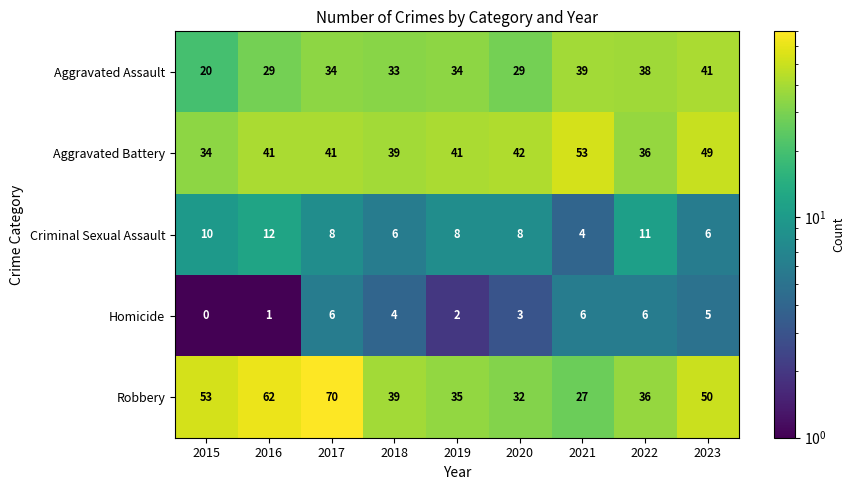

What is the total value across all series at 2018?

121